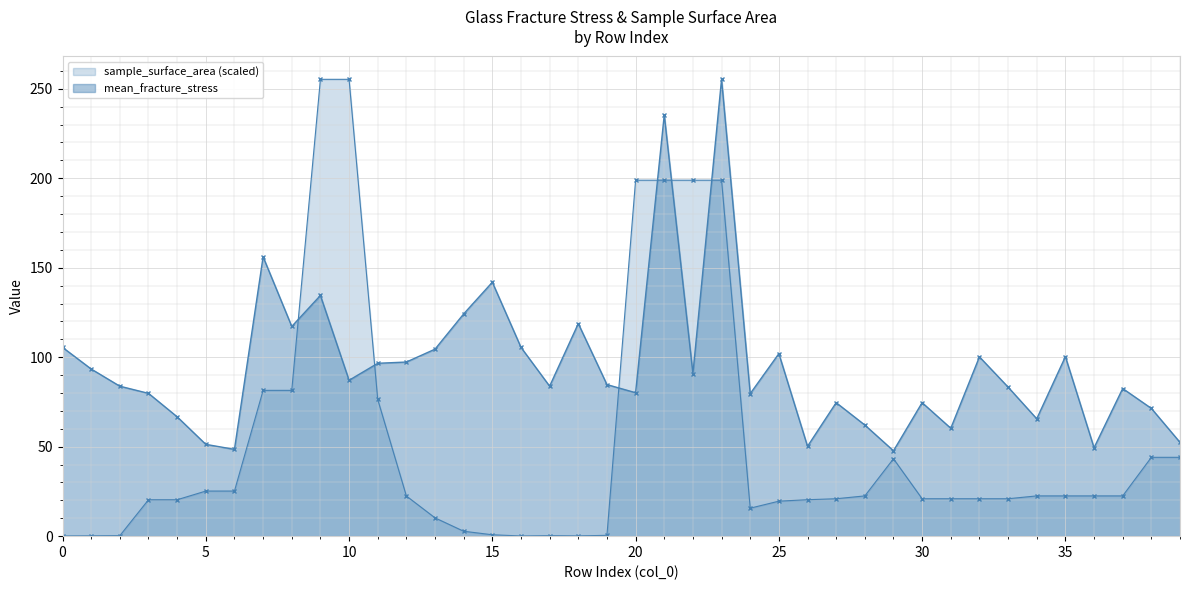

How many categories are shown in the chart?

40